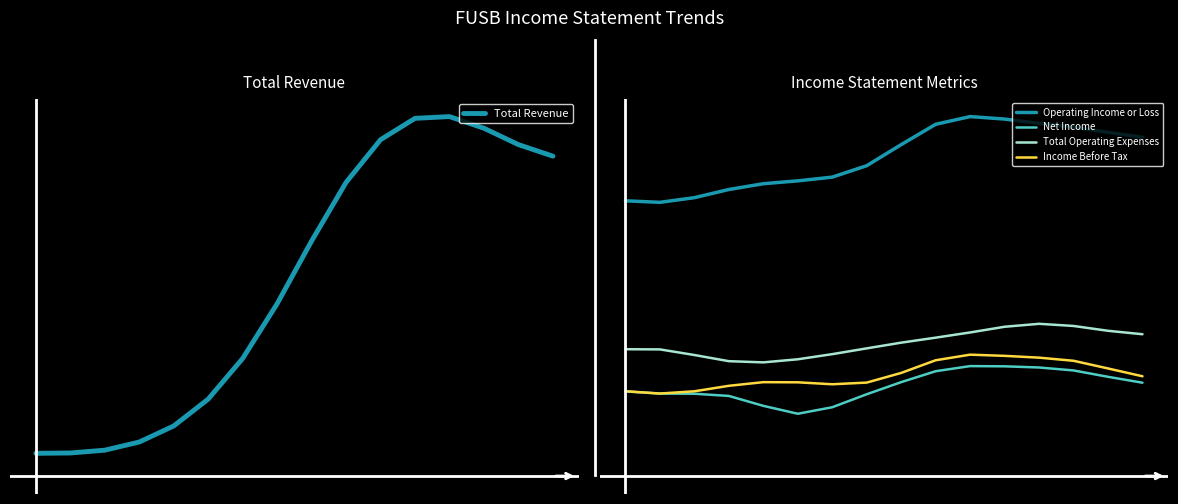

List the series in order of their peak value, lowest first.

Net Income, Income Before Tax, Total Operating Expenses, Operating Income or Loss, Total Revenue